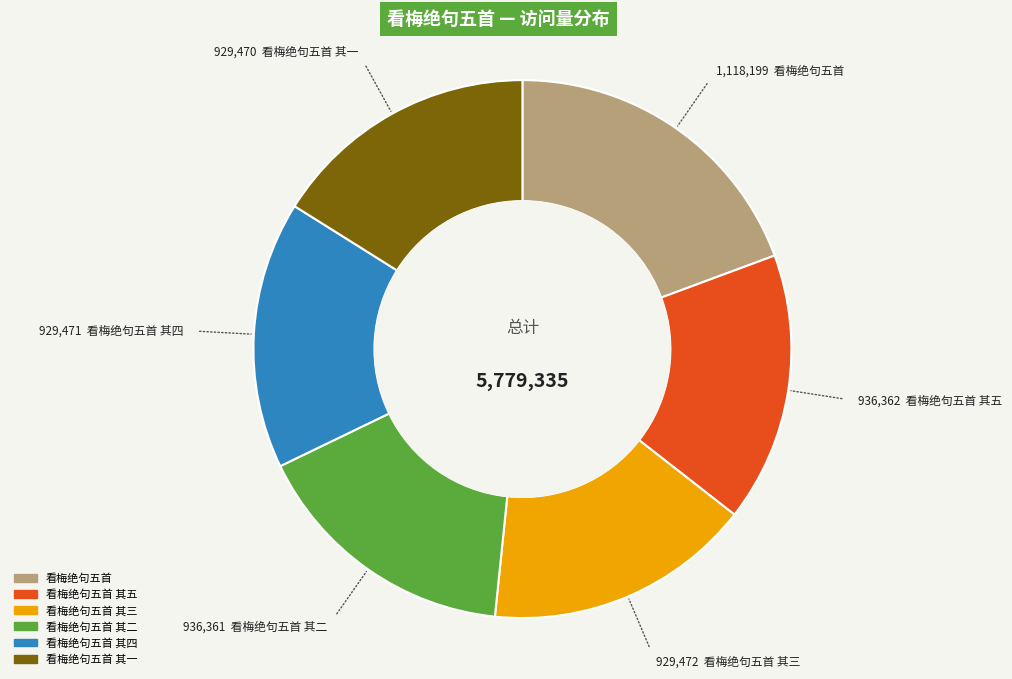

Is there any slice that represents more than half of the pie?

No